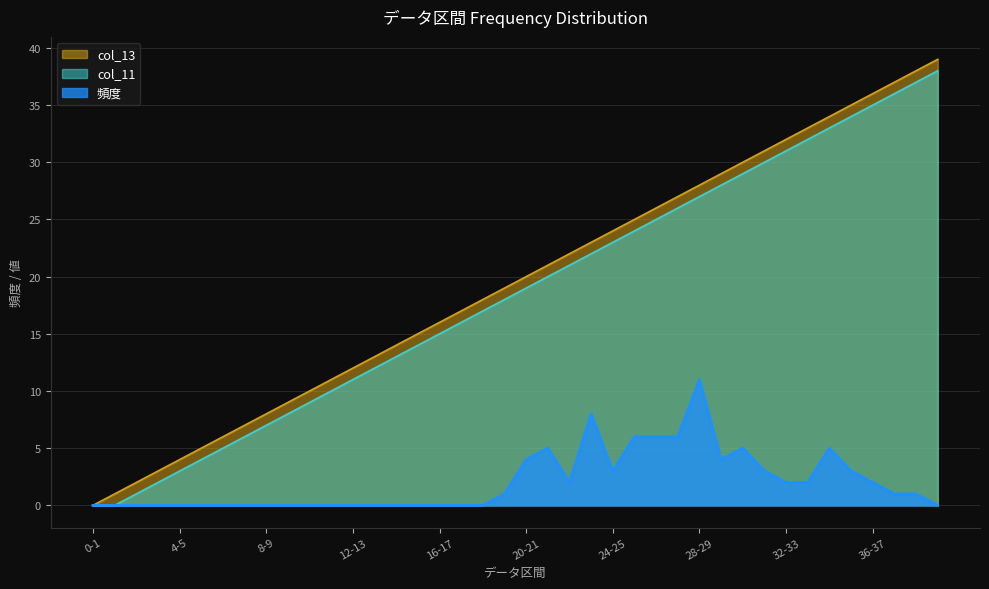

How many lines are shown in the chart?

3